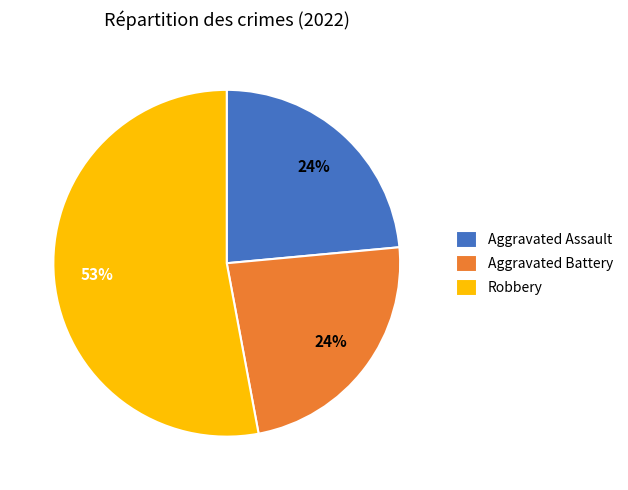

Is the sum of Aggravated Battery and Robbery greater than half?

Yes